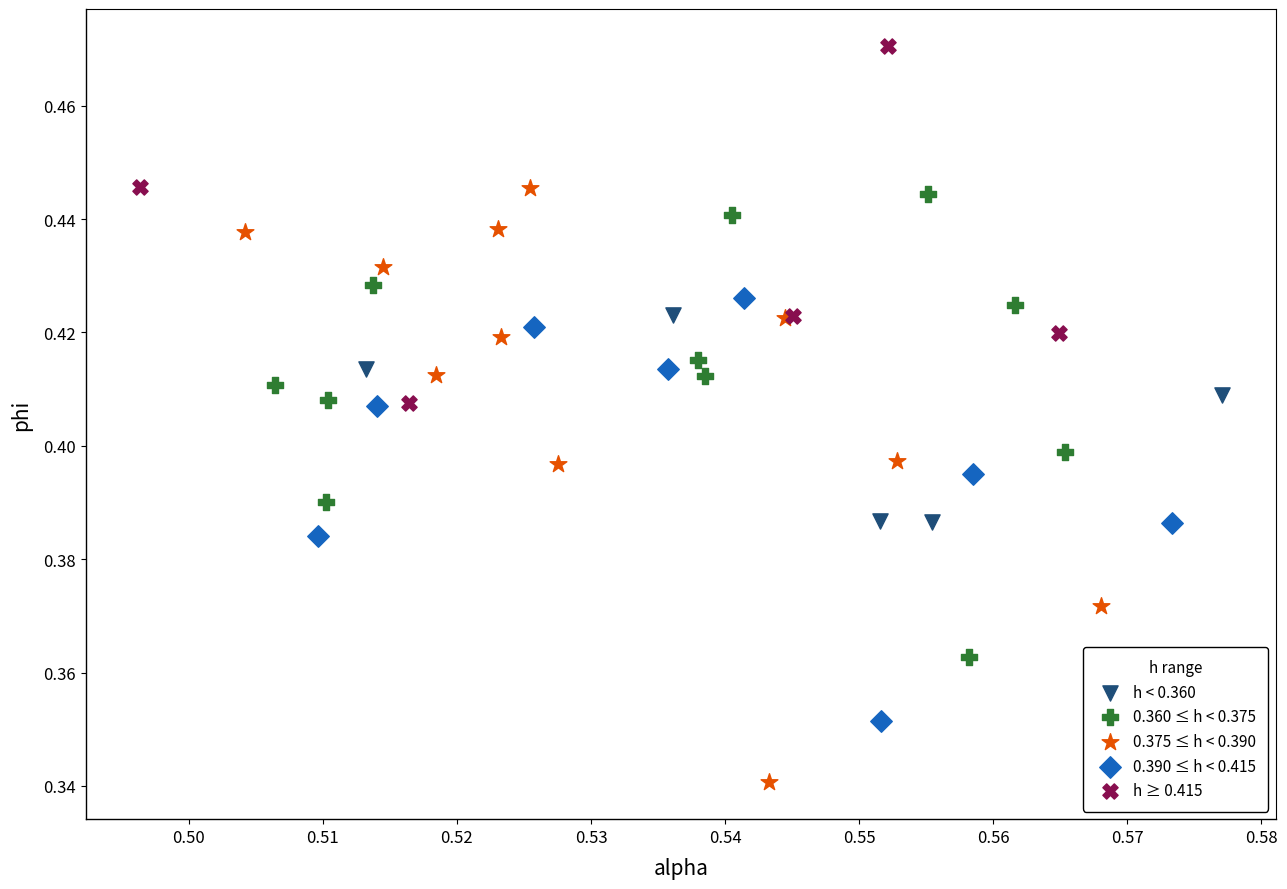

Which series has the widest spread of Y values?

0.375 ≤ h < 0.390